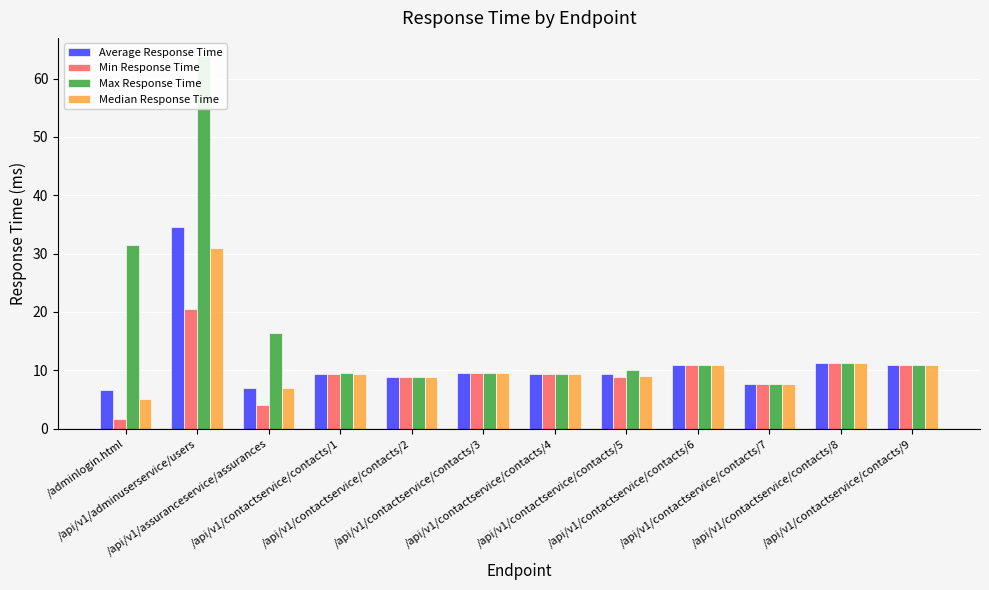

How many bars are there in total?

48